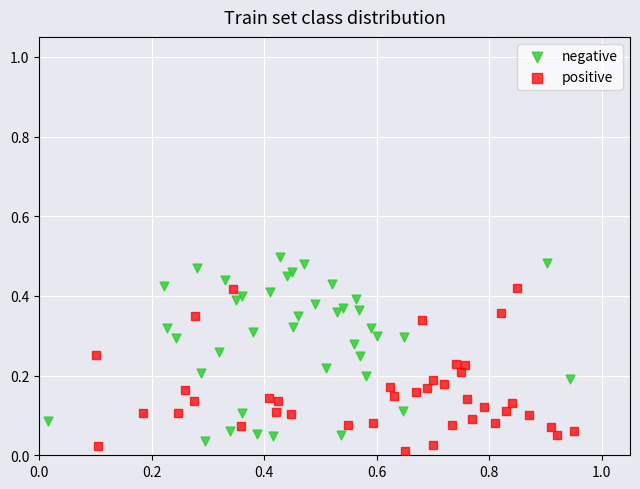

Which series reaches the maximum Y coordinate?

negative